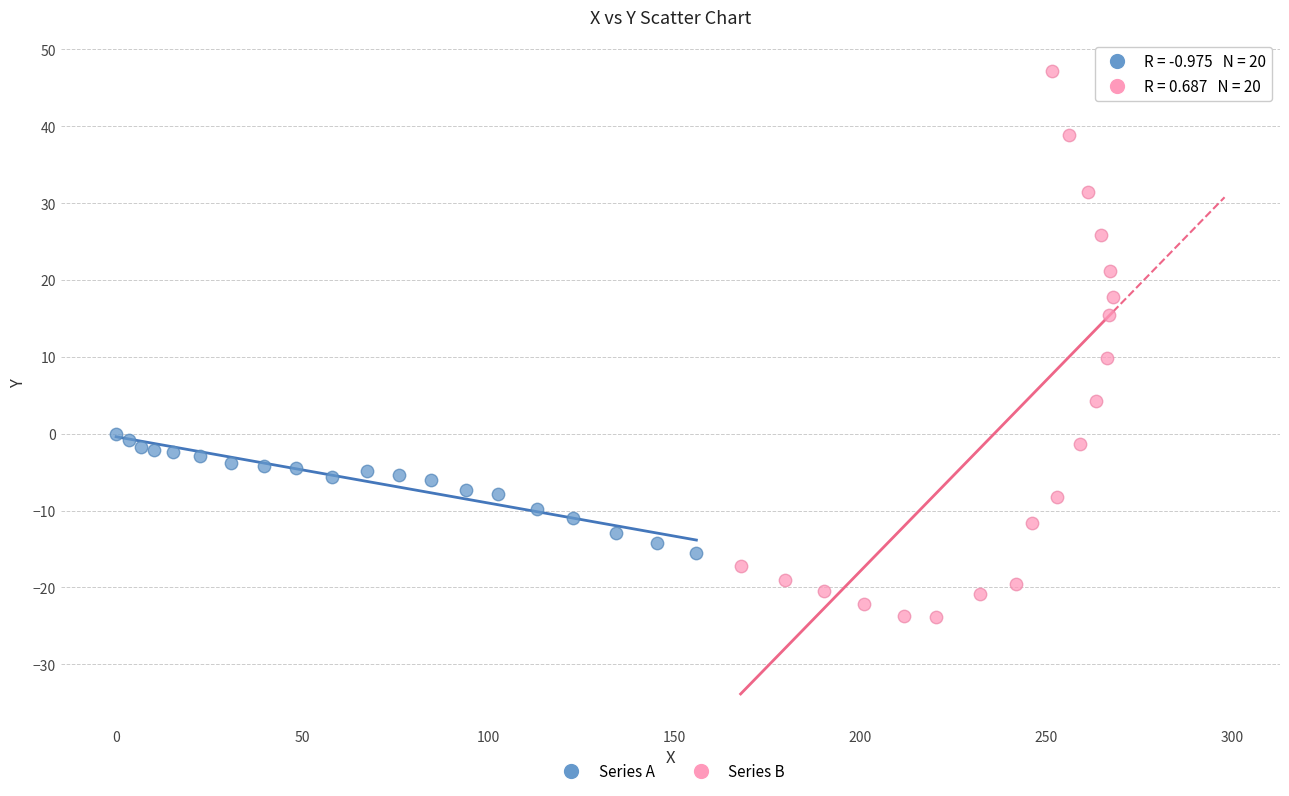

What are all the series names shown in the legend?

Series A, Series B